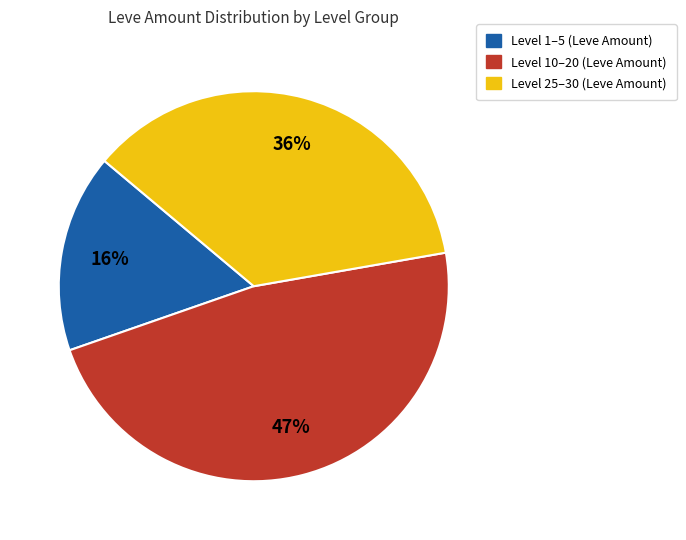

To the nearest percent, what is the difference between the largest and smallest slice percentages?

31%